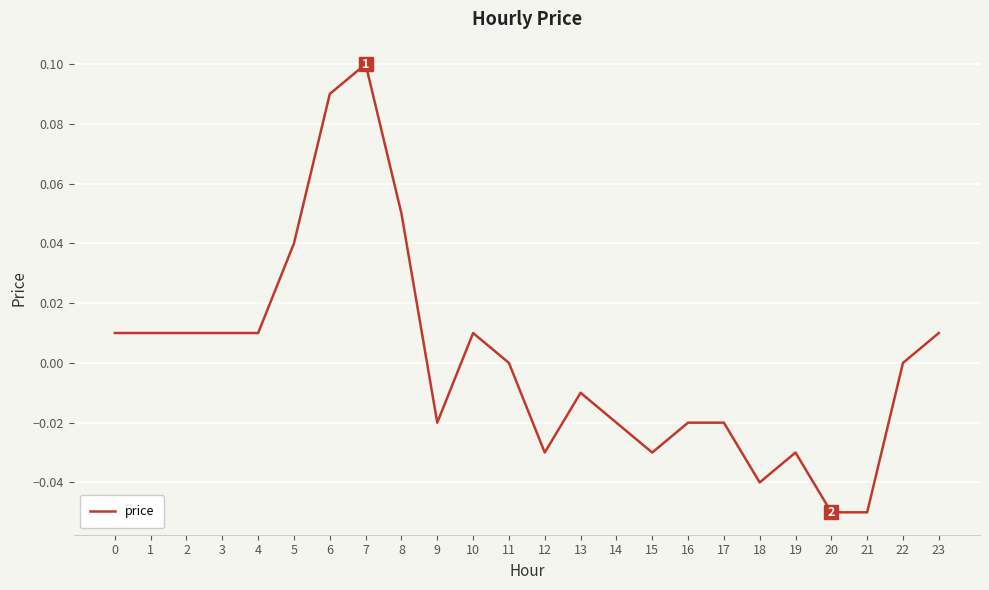

Is it true that the value at 5 is 0.1?

False